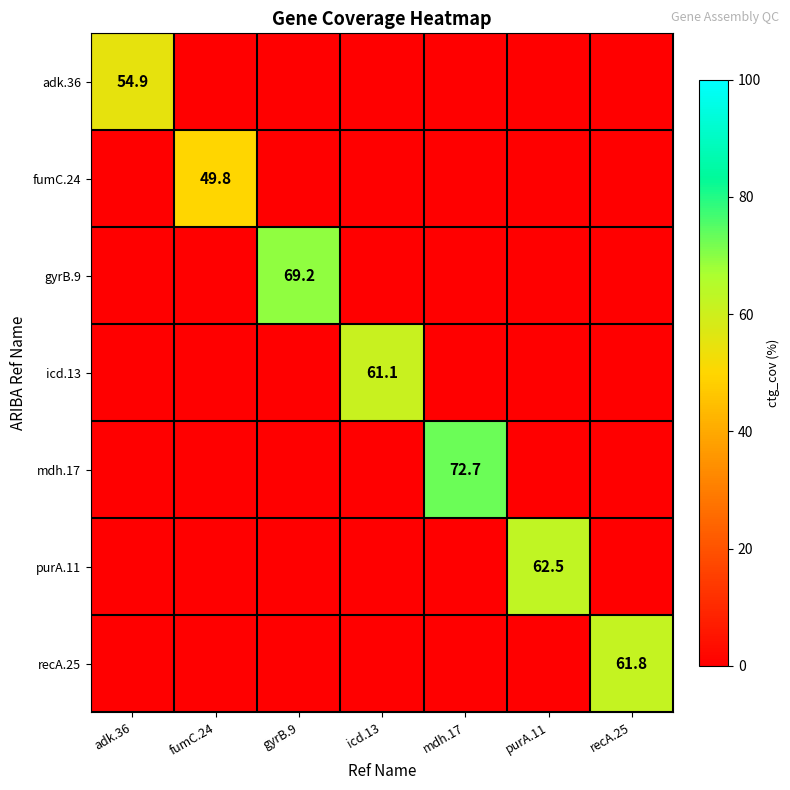

The adk.36 series shows 22.1 at adk.36. True or false?

False